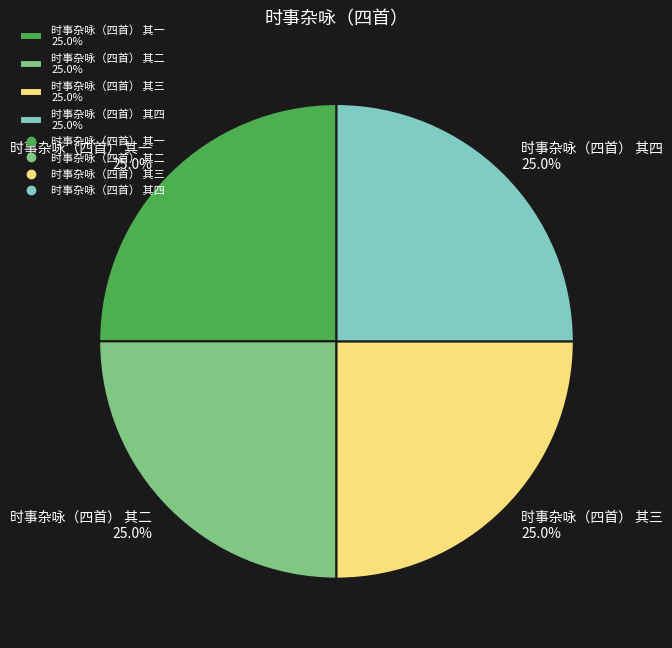

How many segments does this pie chart have?

4